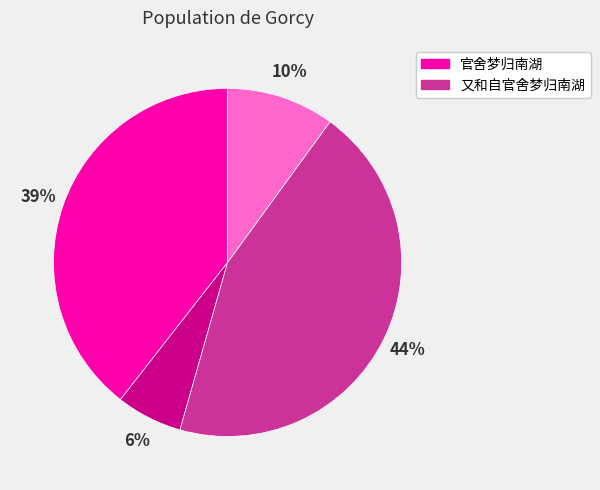

Does any single category account for the majority?

No